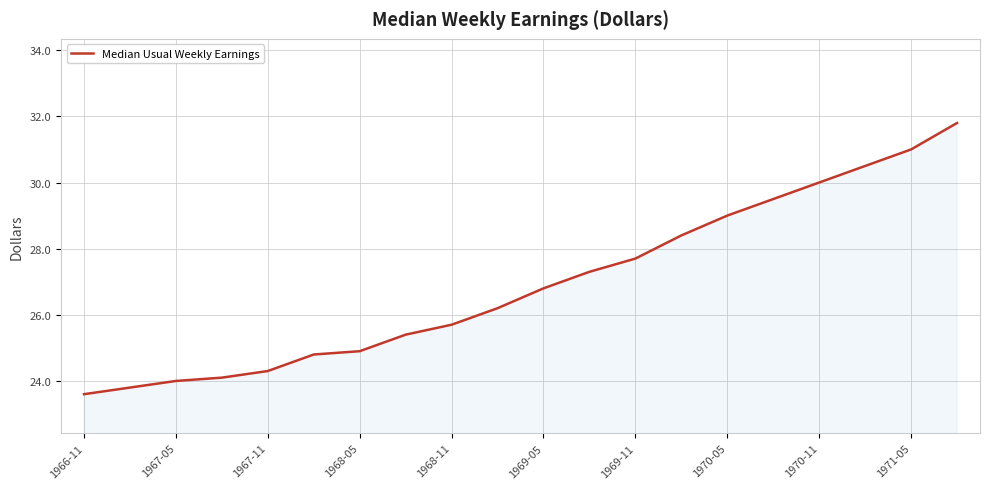

What is the smallest value displayed?

23.6